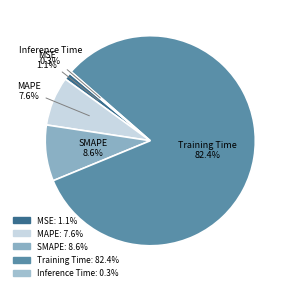

The MAPE slice represents 8% of the pie. True or false?

True